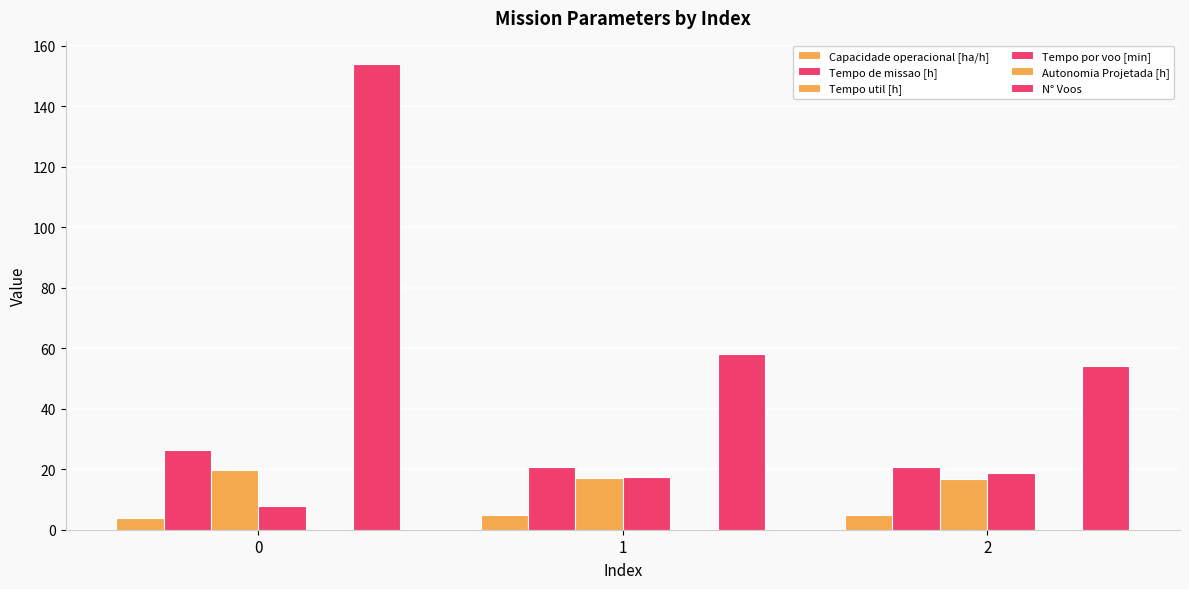

What is the average value of the Autonomia Projetada [h] series?

0.2